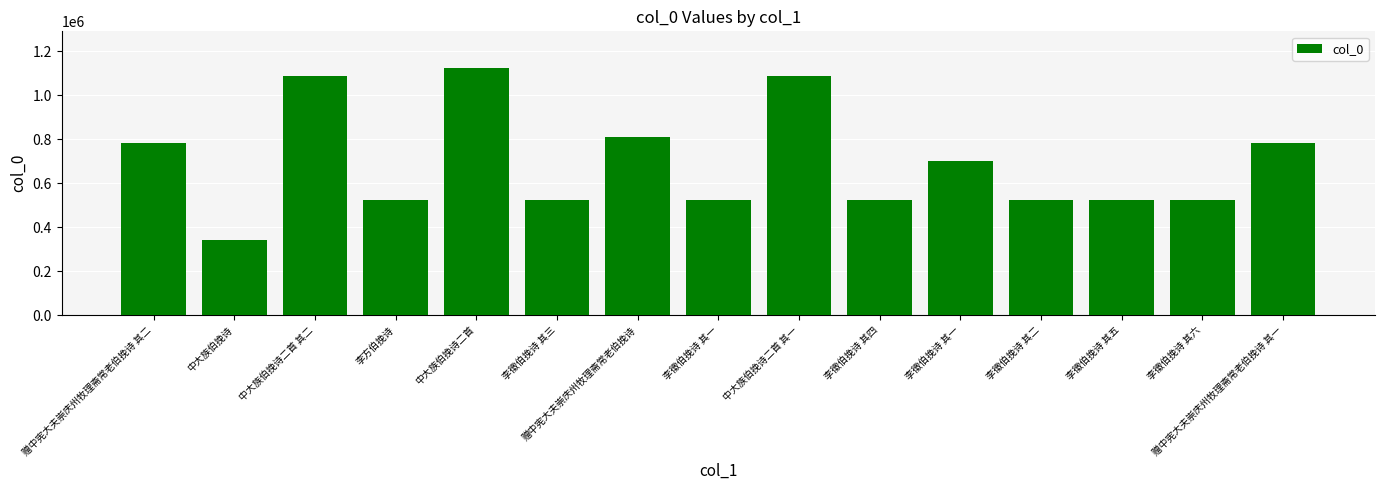

How many bars are there in total?

15